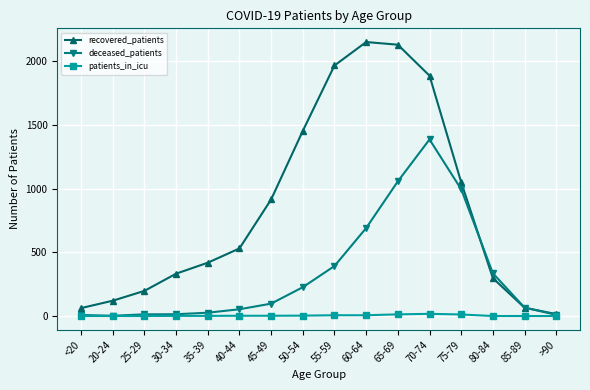

How many data points in deceased_patients are less than 97?

8